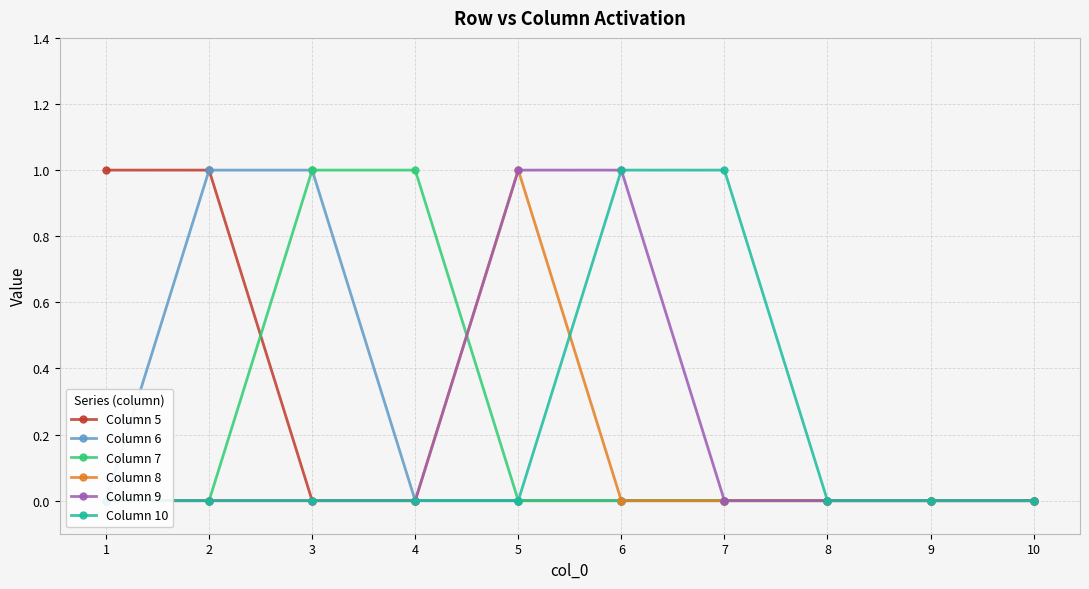

Which series has the largest total across all categories?

Column 5